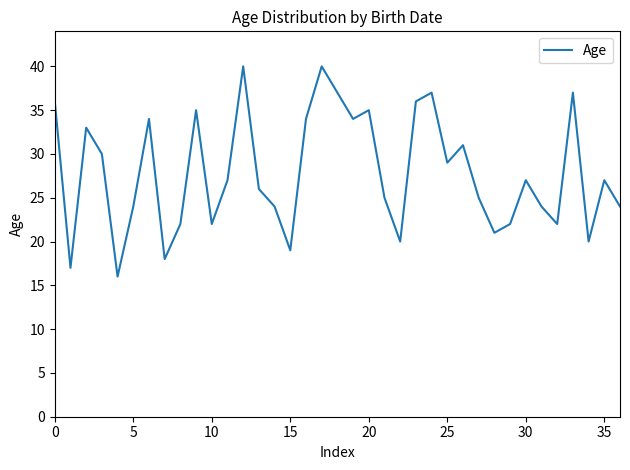

What is the difference between the second highest and minimum values?

24